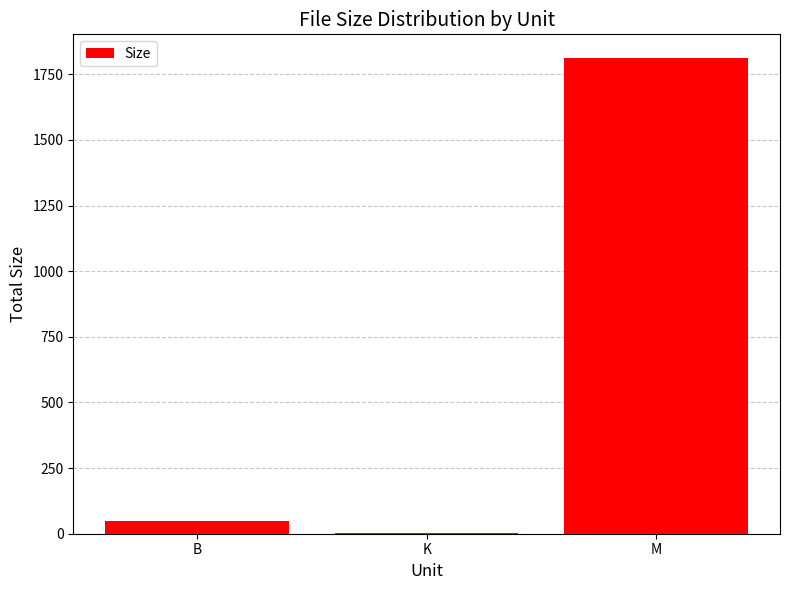

Reading left to right, extract all data points from this chart.

B=49.0	K=3.5	M=1811.8